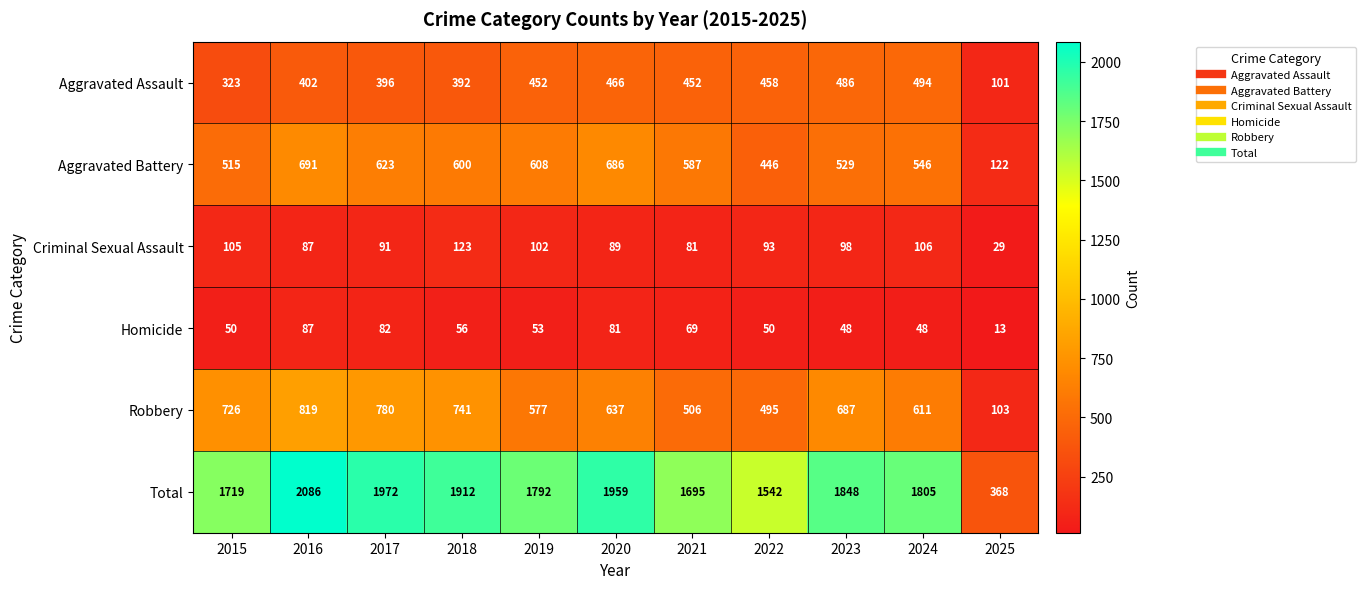

List the series in order of their peak value, highest first.

Total, Robbery, Aggravated Battery, Aggravated Assault, Criminal Sexual Assault, Homicide